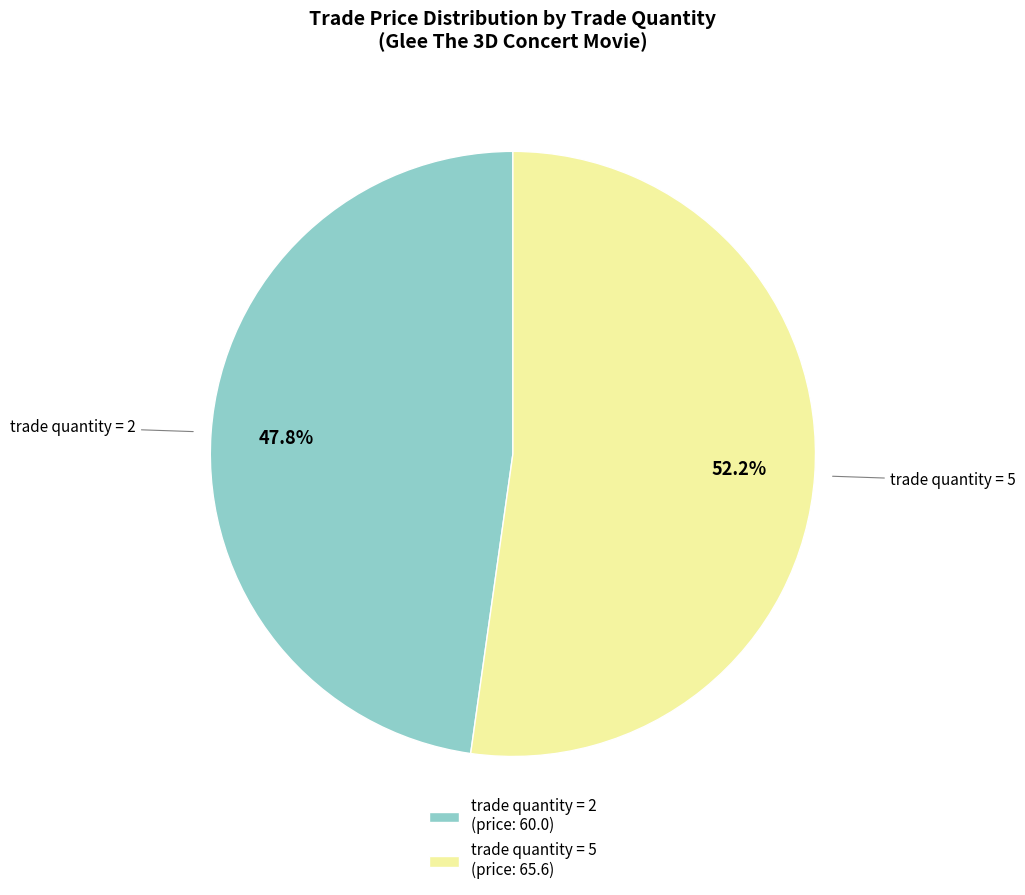

Approximately how many times larger is the value at trade quantity = 2 (price: 60.0) compared to trade quantity = 5 (price: 65.6)?

0.9